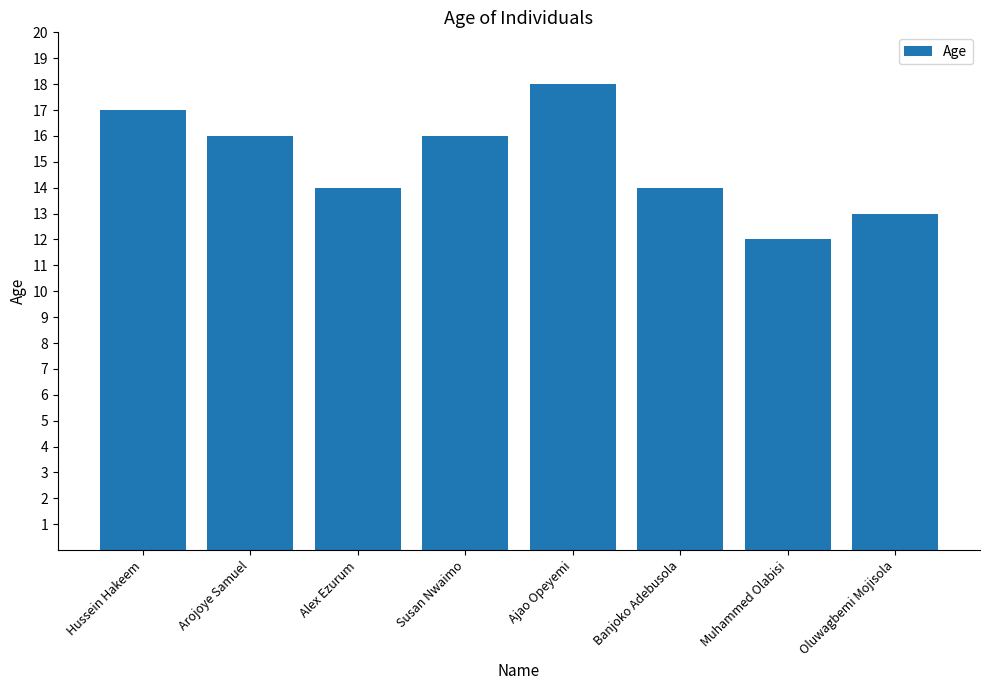

Reading left to right, extract all data points from this chart.

17	16	14	16	18	14	12	13